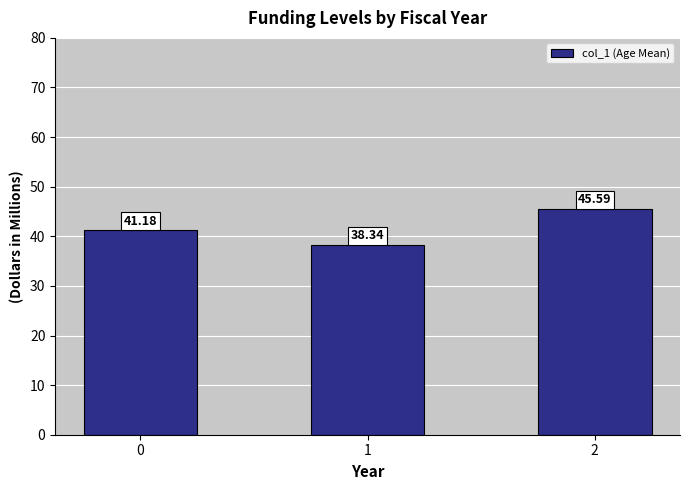

Reading left to right, extract all data points from this chart.

0=41.2	1=38.3	2=45.6